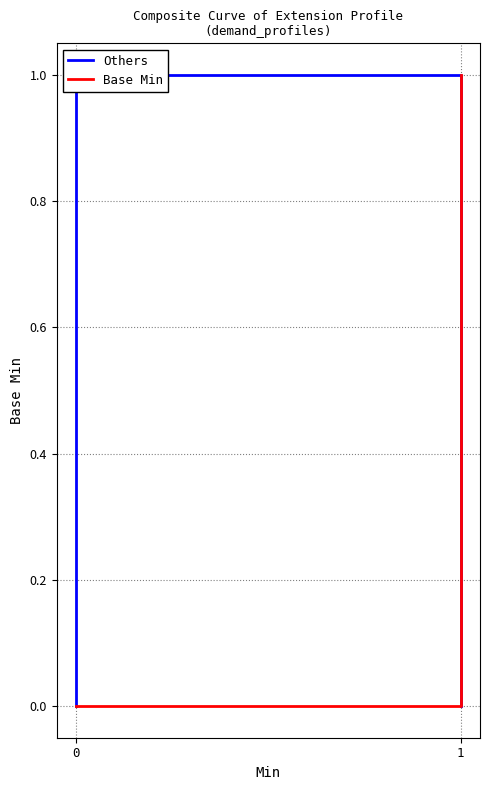

The Others series shows 0 at 0. True or false?

True